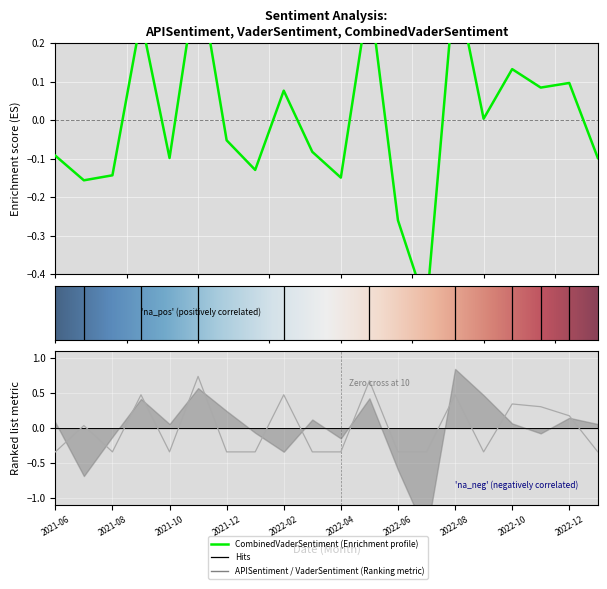

What is the sum of the CombinedVaderSentiment values at 2021-12 and 2022-03?

-0.1